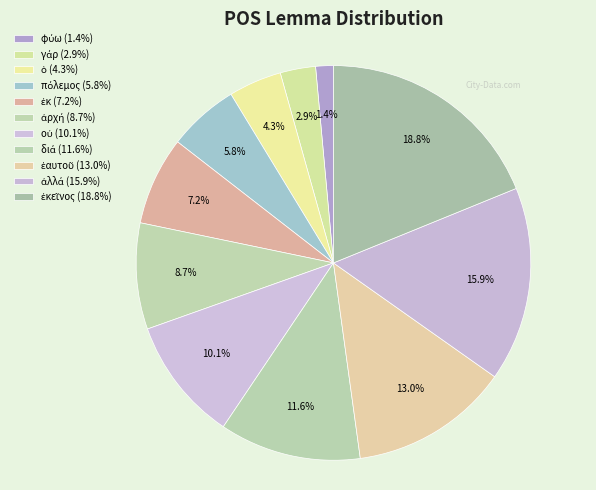

How many slices are in this pie chart?

11